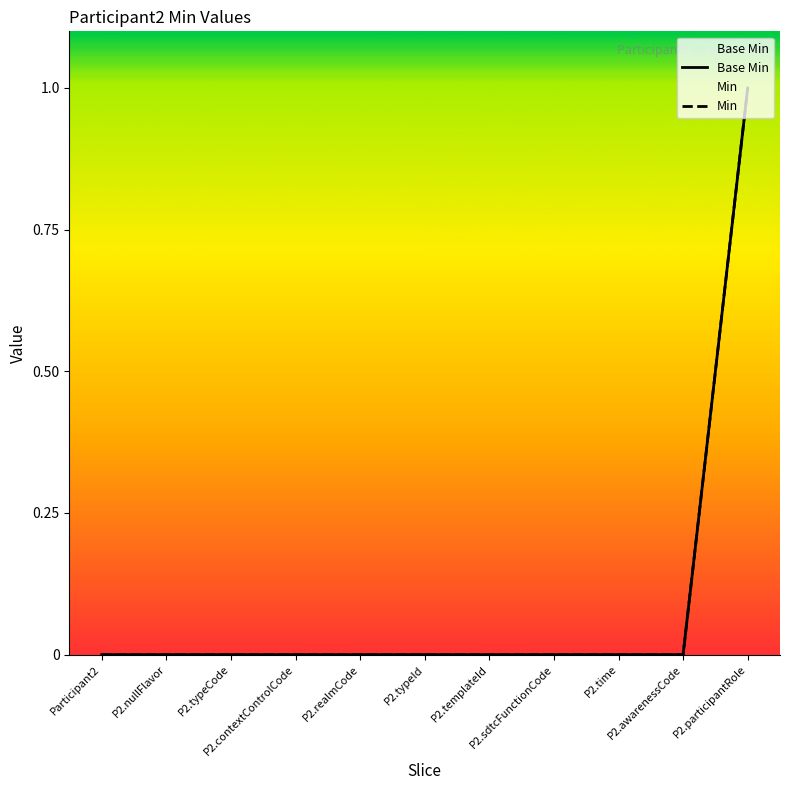

Which has a higher value, P2.contextControlCode or Participant2?

P2.contextControlCode